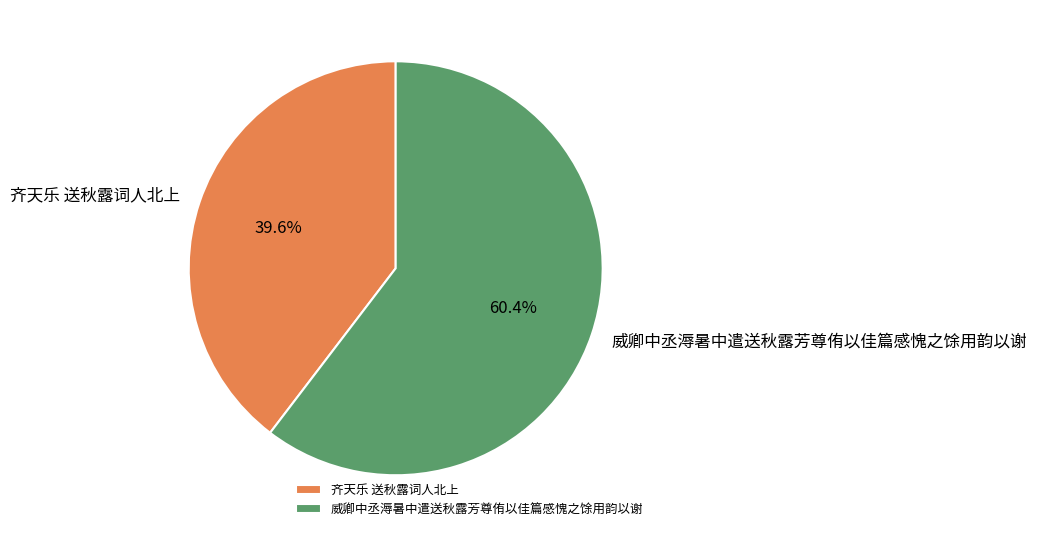

Which slice represents more than half of the pie?

威卿中丞溽暑中遣送秋露芳尊侑以佳篇感愧之馀用韵以谢